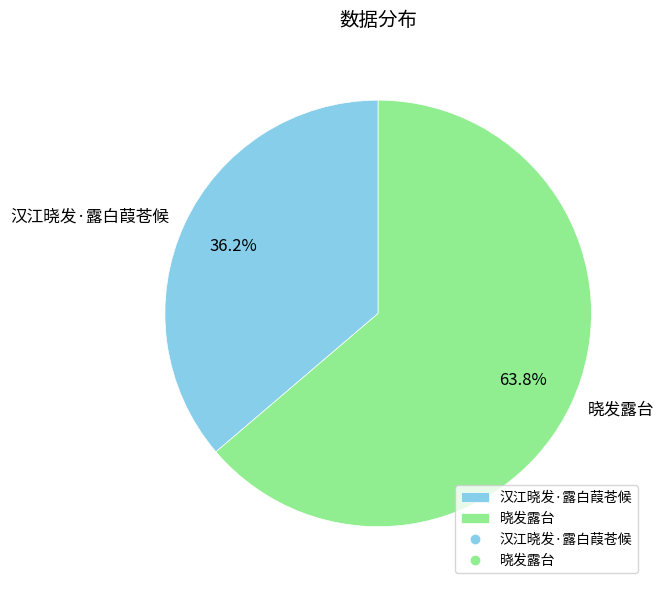

What is the majority slice?

晓发露台